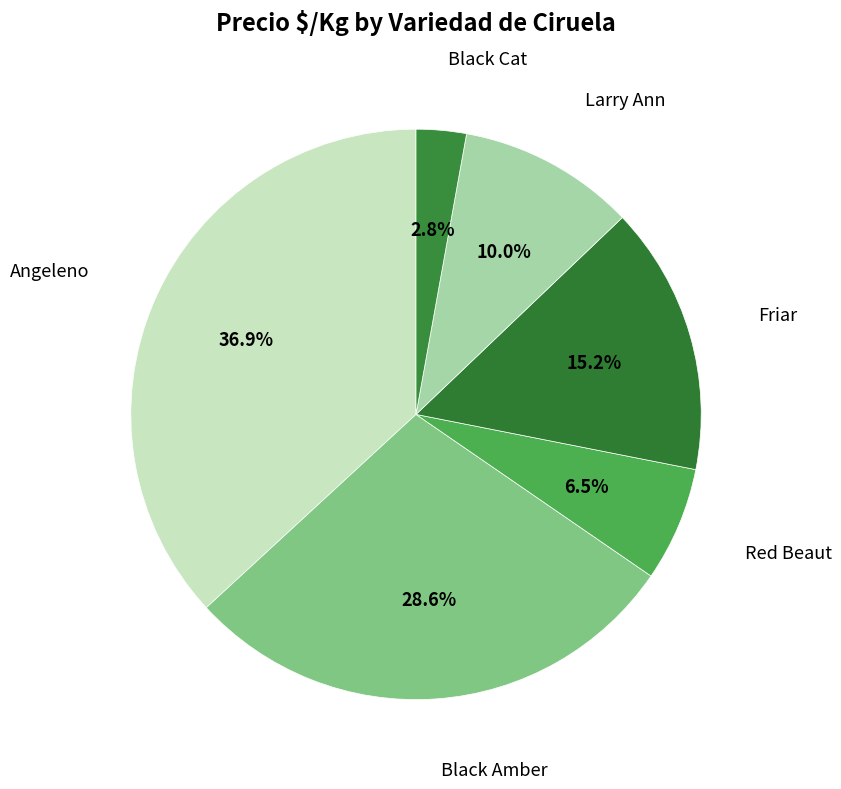

How many segments does this pie chart have?

6